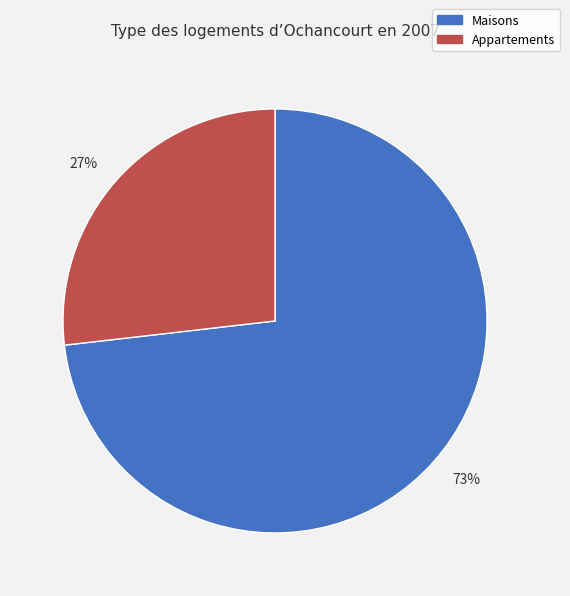

What percentage is the Appartements slice, to the nearest percent?

27%